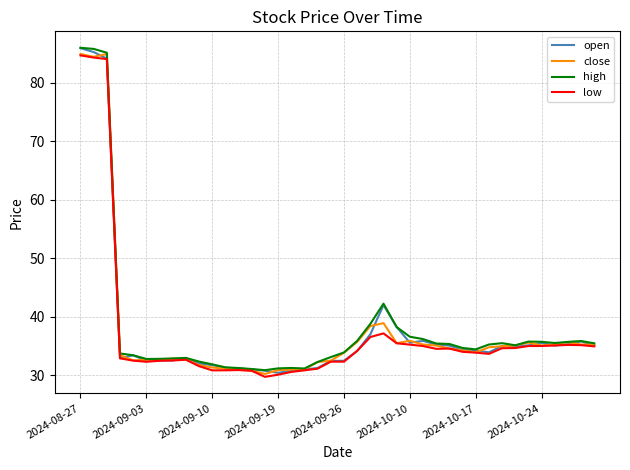

What is the maximum value shown in the chart?

86.0